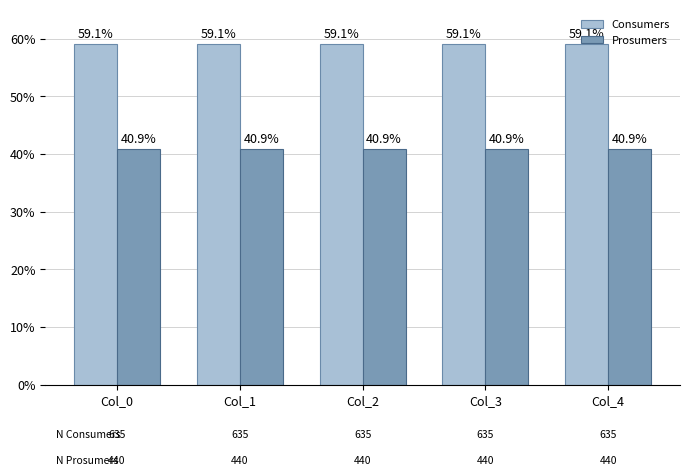

What value does the Consumers series have at Col_3?

59.1